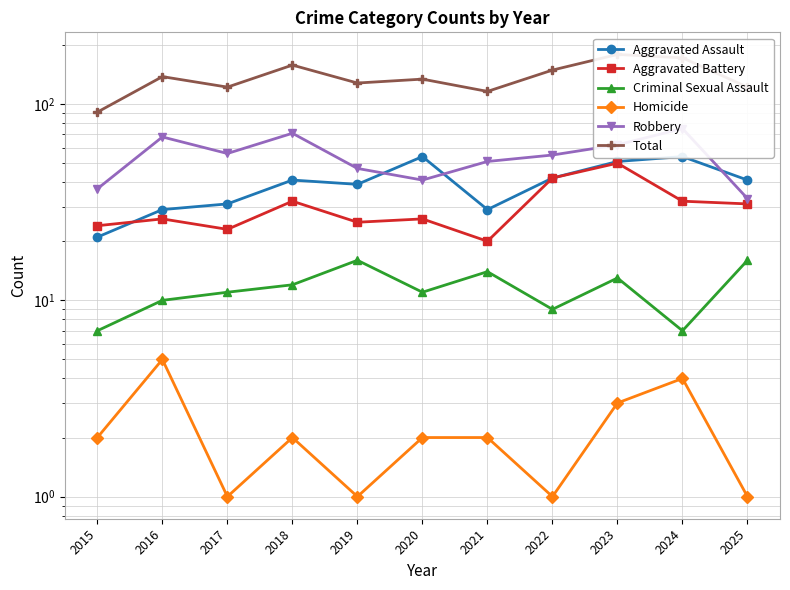

Between 2021 and 2024, which is larger?

2024